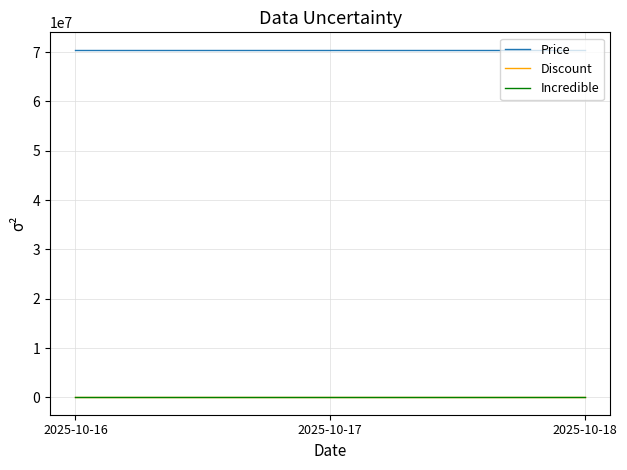

Does the chart display data point markers on the line(s)?

No